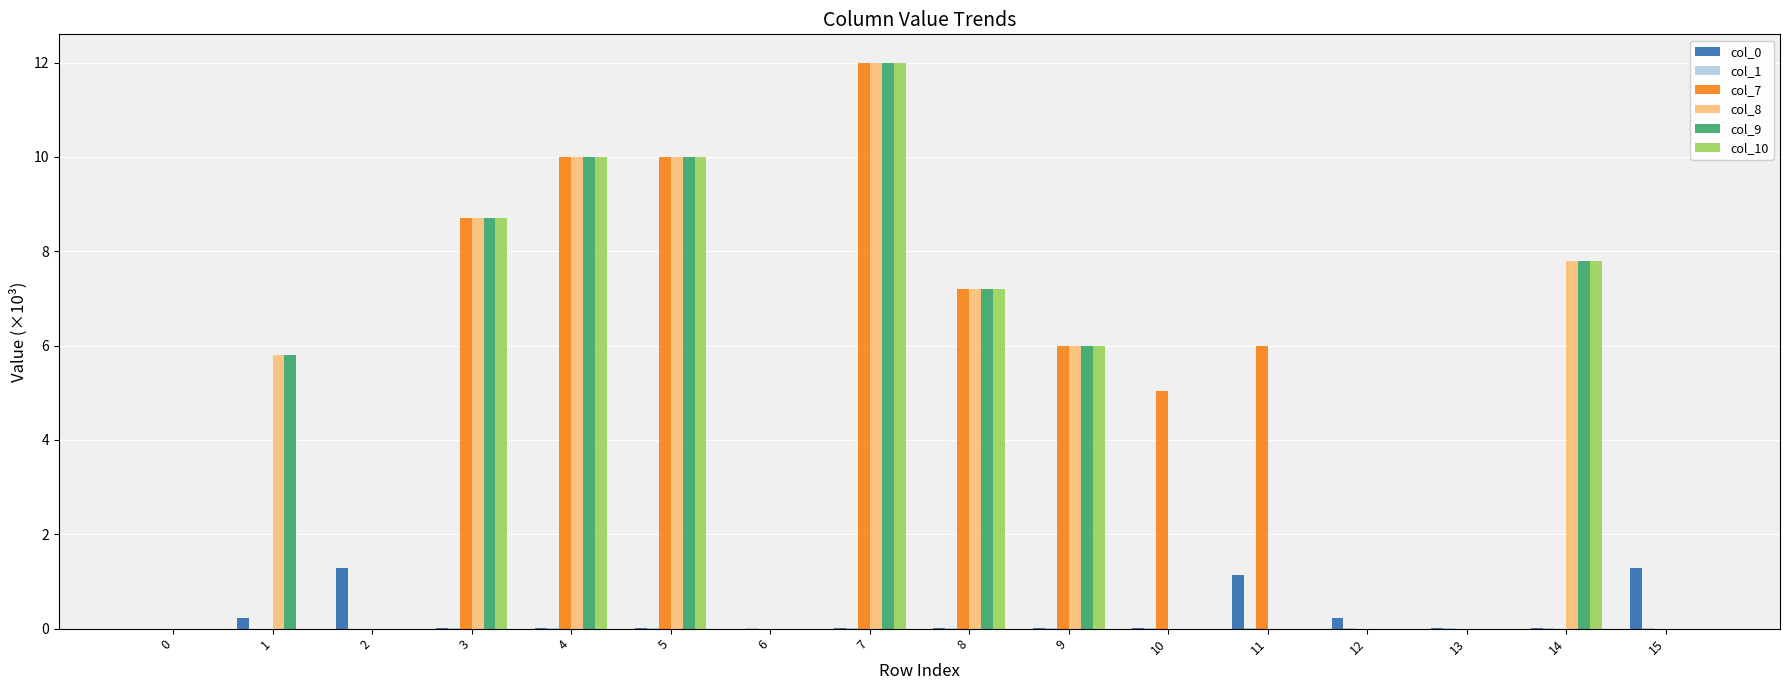

What is the greatest value displayed?

12.0